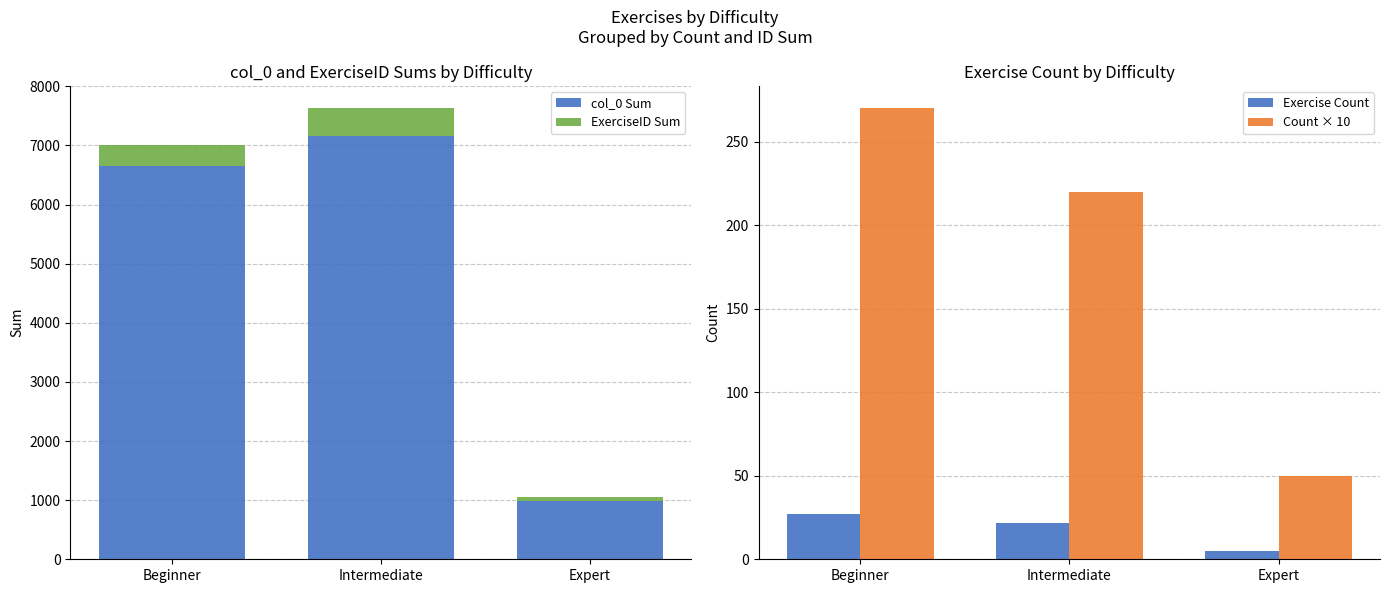

What is the difference between the highest and lowest values at Intermediate?

7129